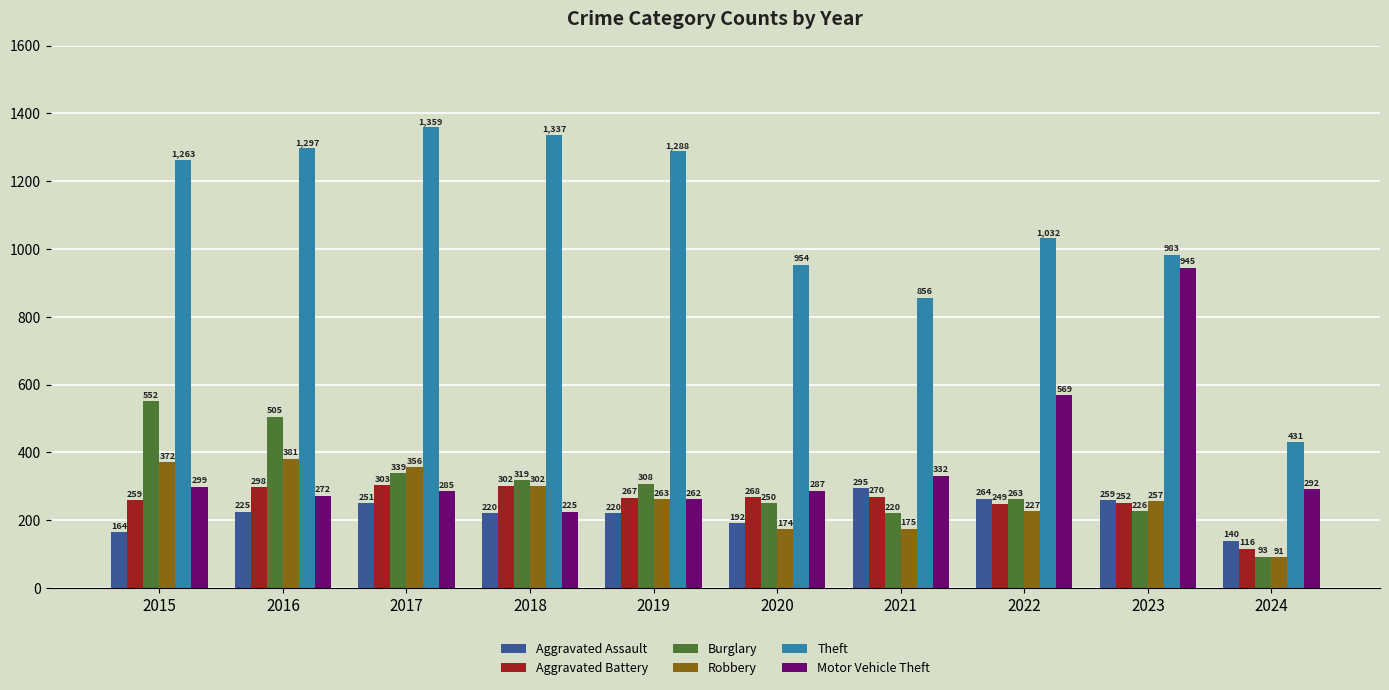

Rank the series at 2020 from highest to lowest value.

Theft, Motor Vehicle Theft, Aggravated Battery, Burglary, Aggravated Assault, Robbery